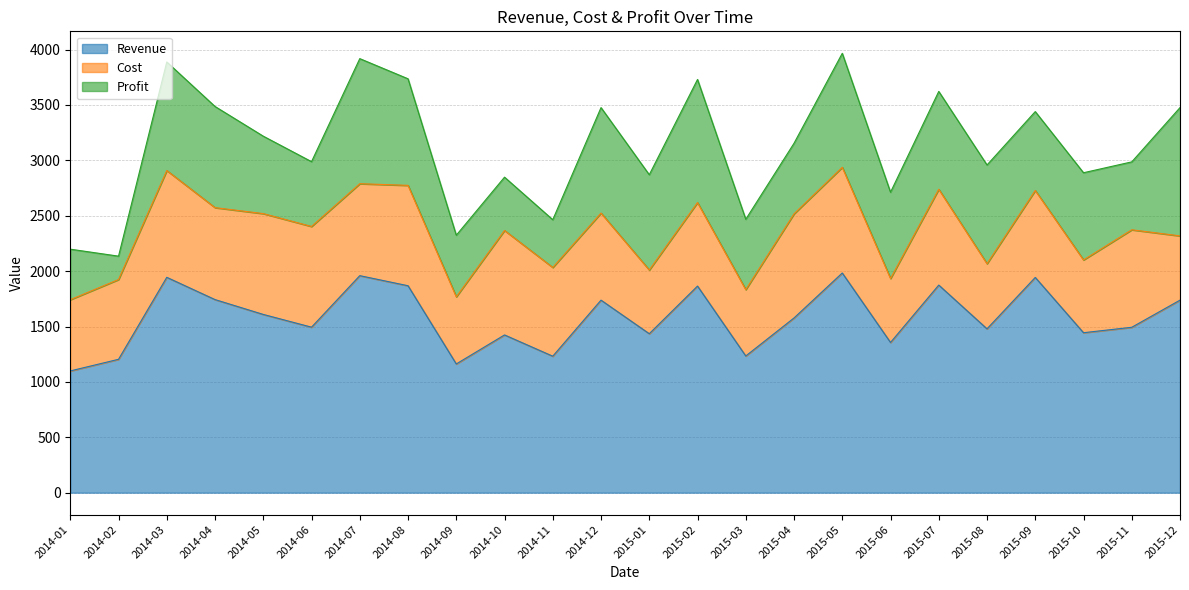

True or false: Revenue and Cost intersect in this chart.

False